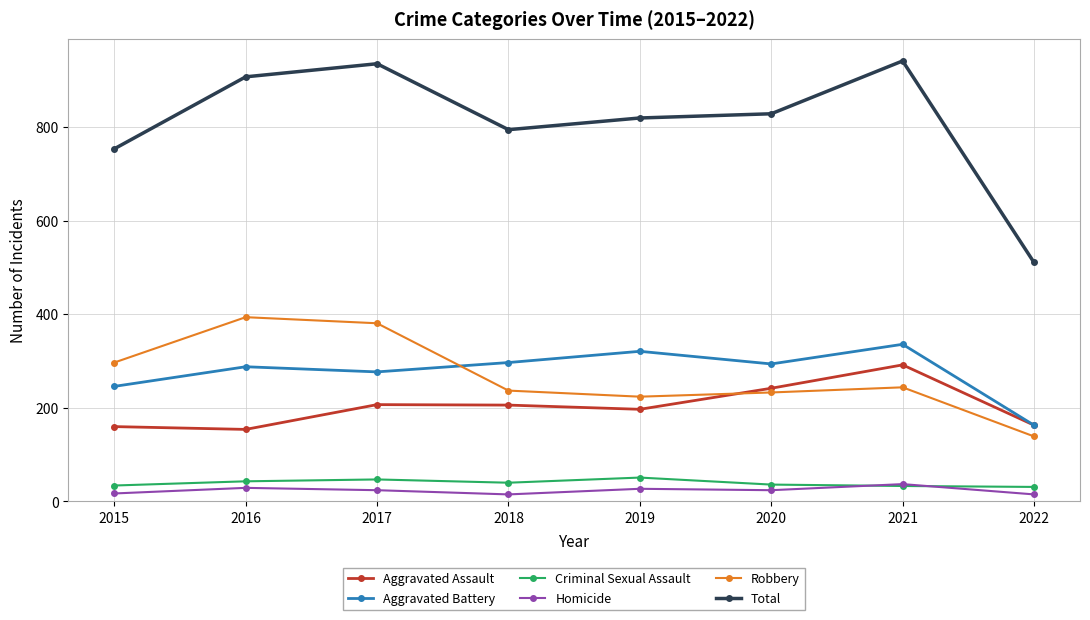

True or false: Criminal Sexual Assault and Aggravated Assault intersect in this chart.

False